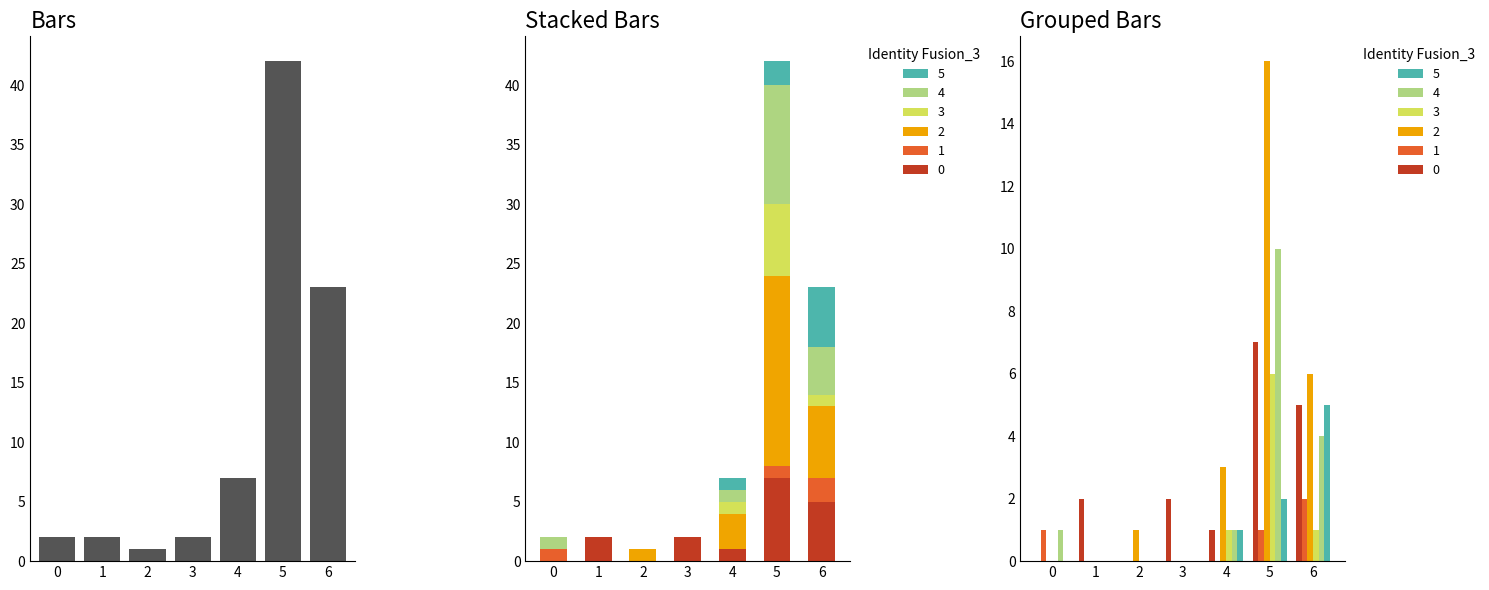

Reading left to right, transcribe all the data shown in this chart.

2	2	1	2	7	42	23